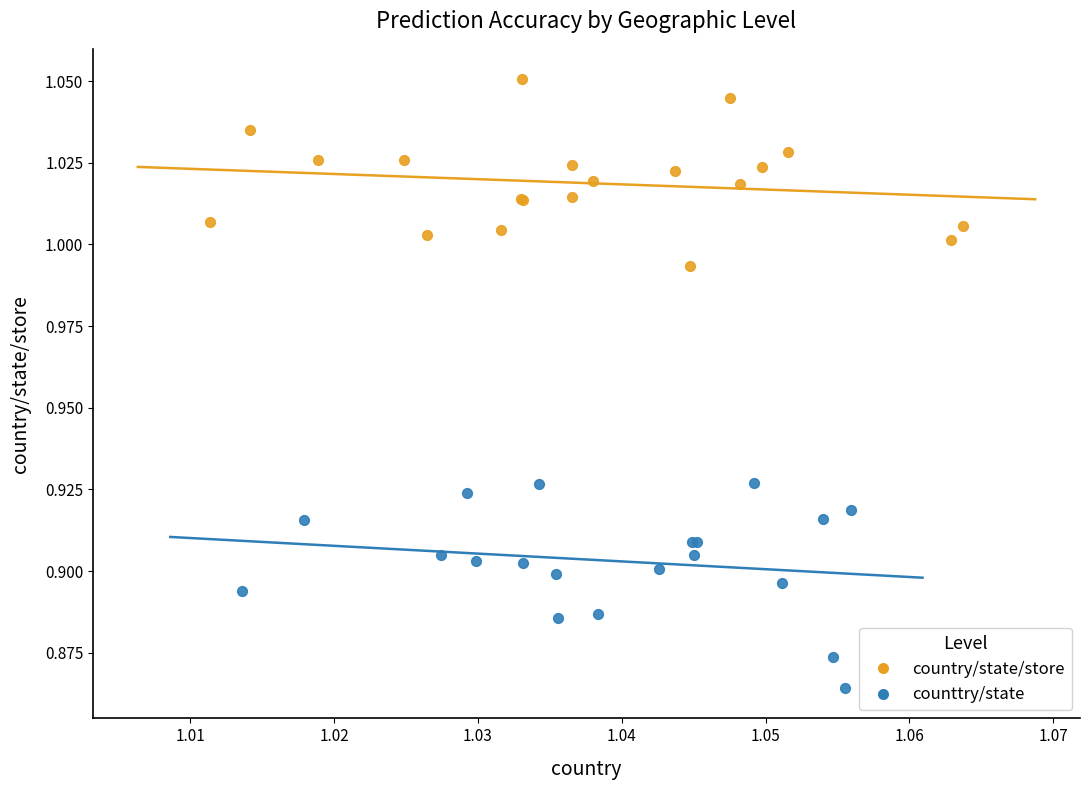

What are all the series names shown in the legend?

country/state/store, counttry/state